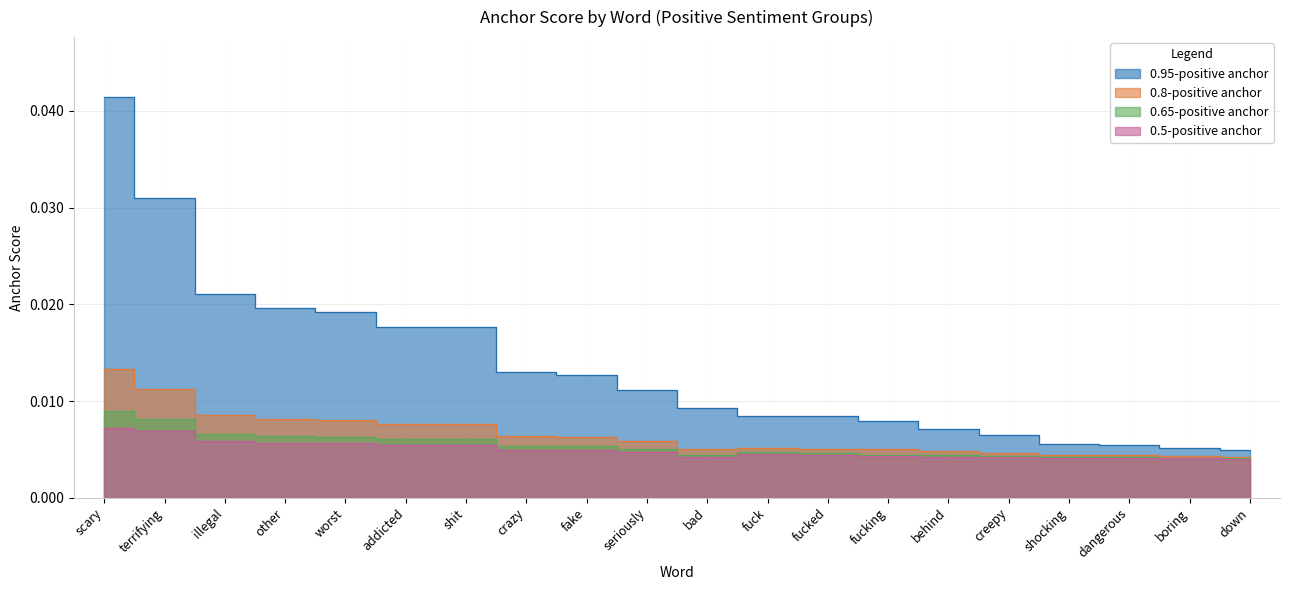

Where is 0.5-positive anchor nearest to the value 0?

down